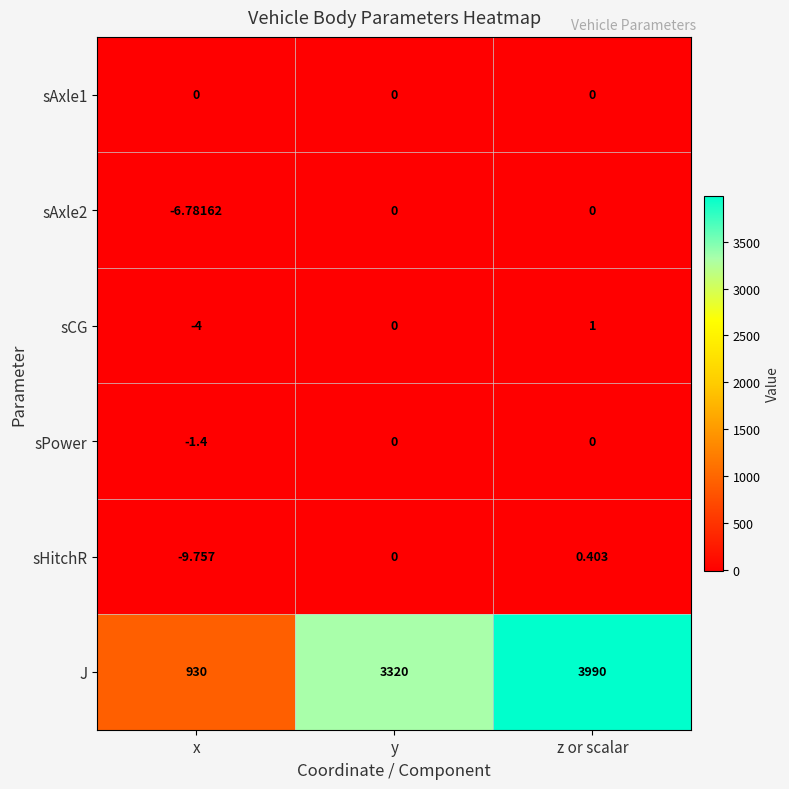

Which series has the largest total across all categories?

J